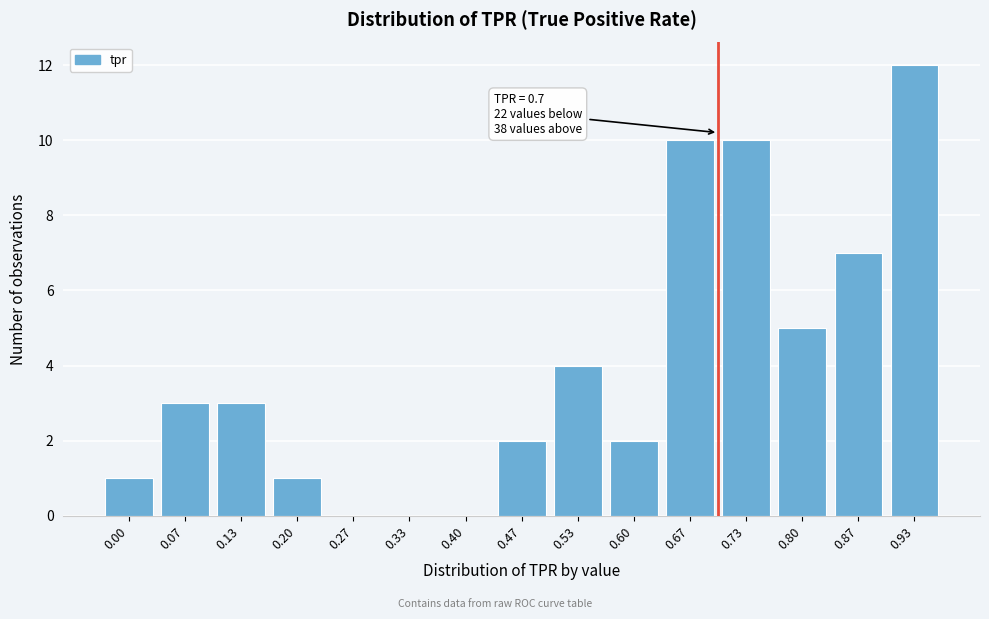

Reading left to right, what are all the values shown in this chart?

0.00=1	0.07=3	0.13=3	0.20=1	0.27=0	0.33=0	0.40=0	0.47=2	0.53=4	0.60=2	0.67=10	0.73=10	0.80=5	0.87=7	0.93=12